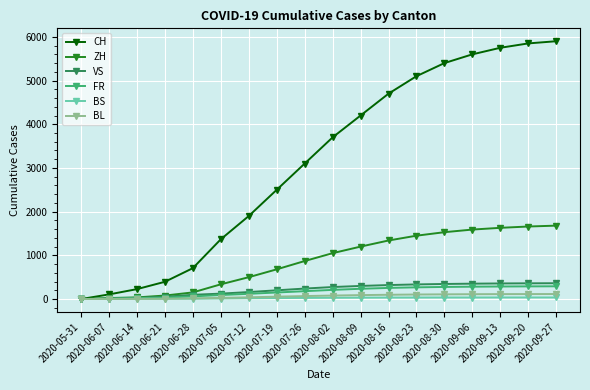

Count the number of data series in this chart.

6